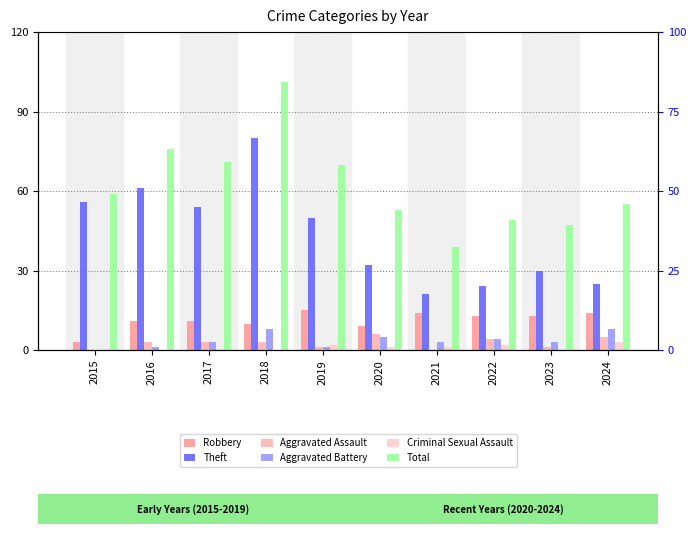

List the series in order of their peak value, lowest first.

Criminal Sexual Assault, Aggravated Assault, Aggravated Battery, Robbery, Theft, Total